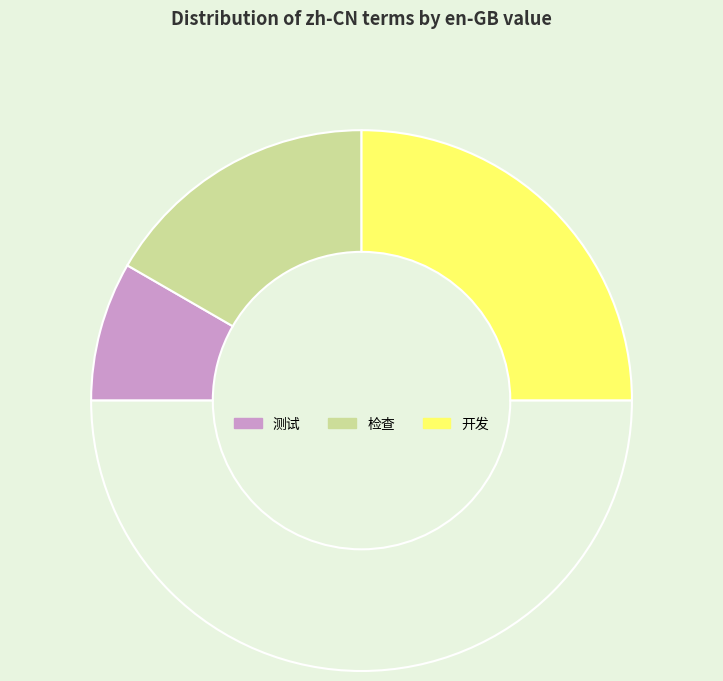

How many segments does this pie chart have?

4